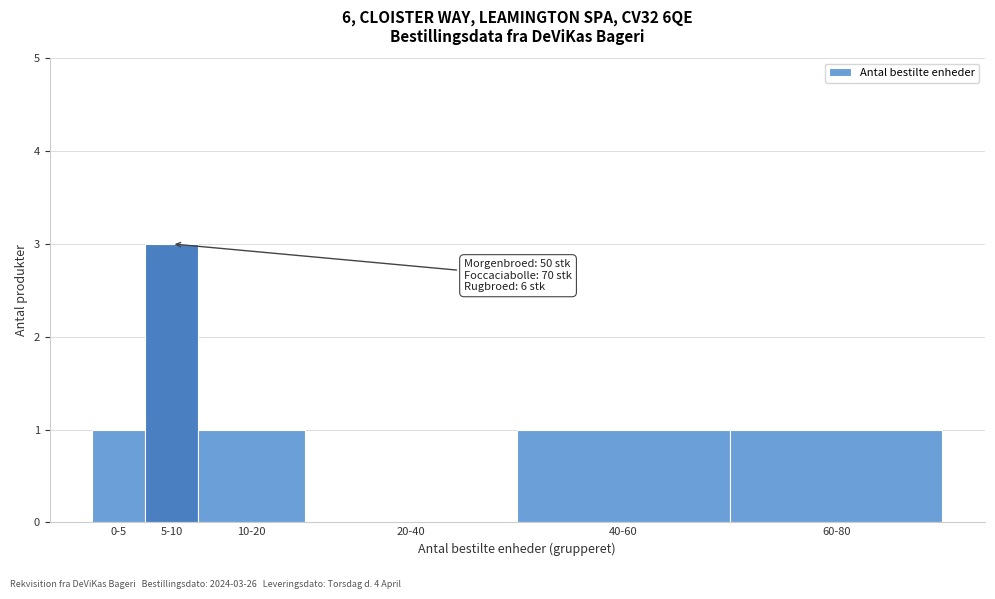

Reading right to left, list all the values displayed in this chart.

60-80=1	40-60=1	20-40=0	10-20=1	5-10=3	0-5=1